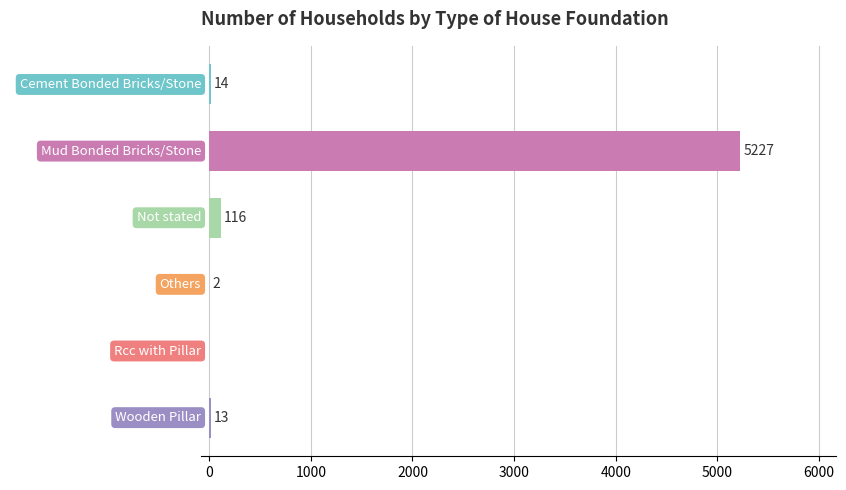

Count the number of categories in the chart.

6